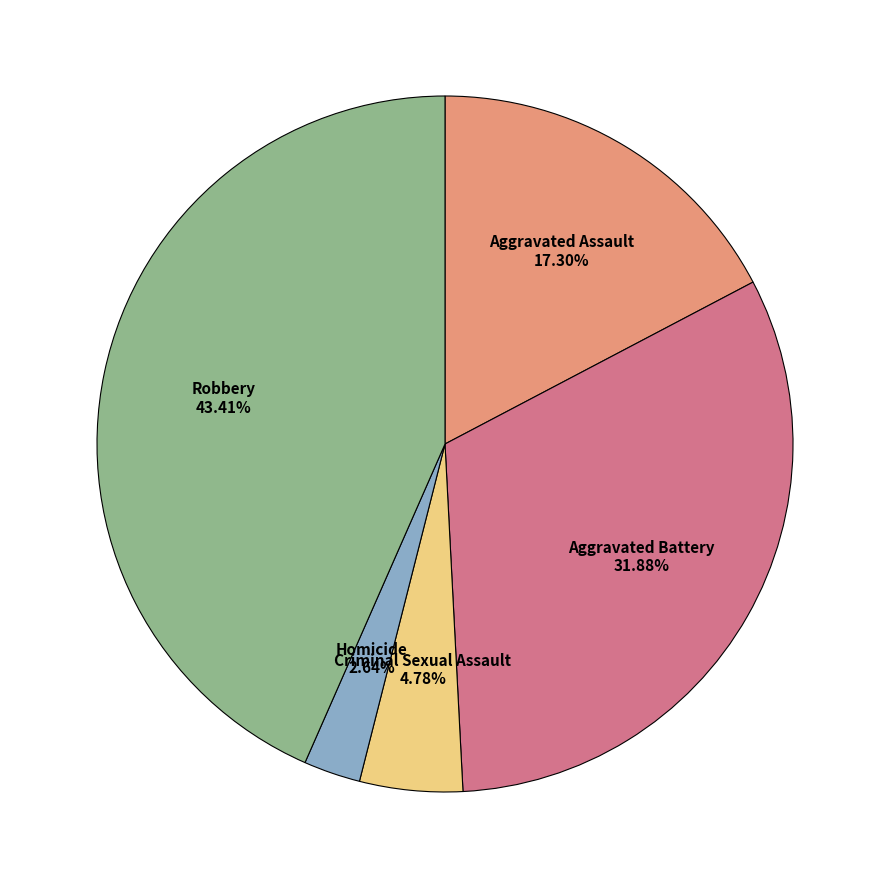

Count the number of slices in the pie.

5